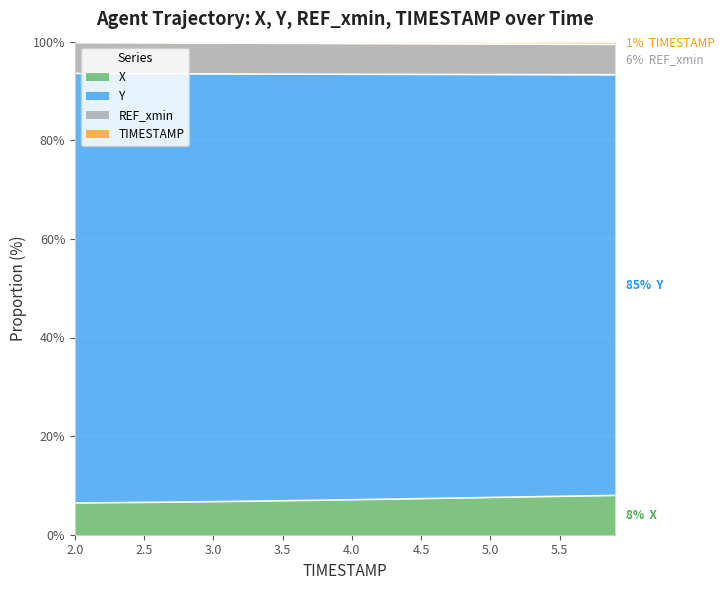

What is the label of the 30th point from the left?

4.9